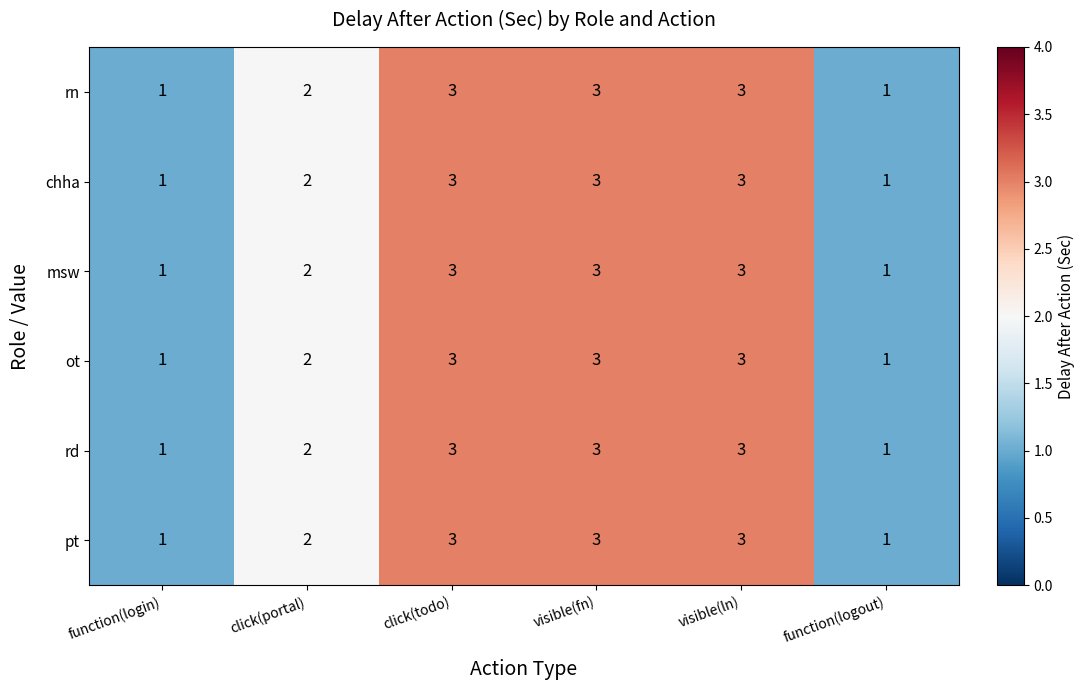

What is the total value across all series at click(todo)?

18